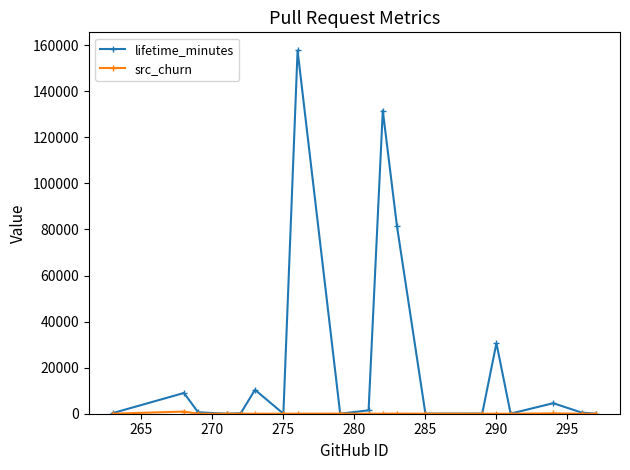

In lifetime_minutes, how many points are higher than both neighbors (excluding endpoints)?

6